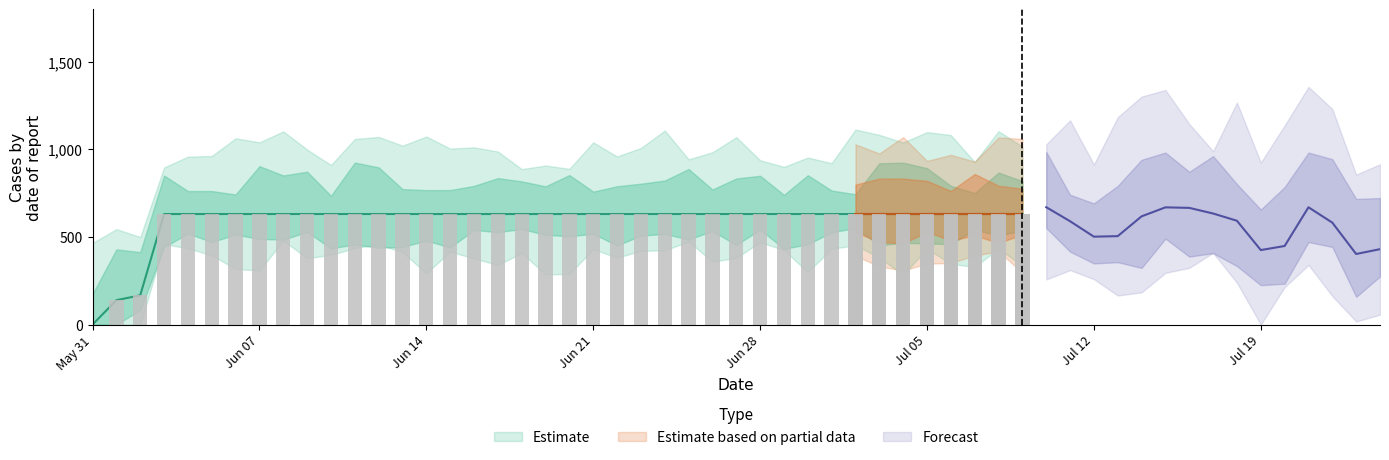

What is the sum of all values?

23653